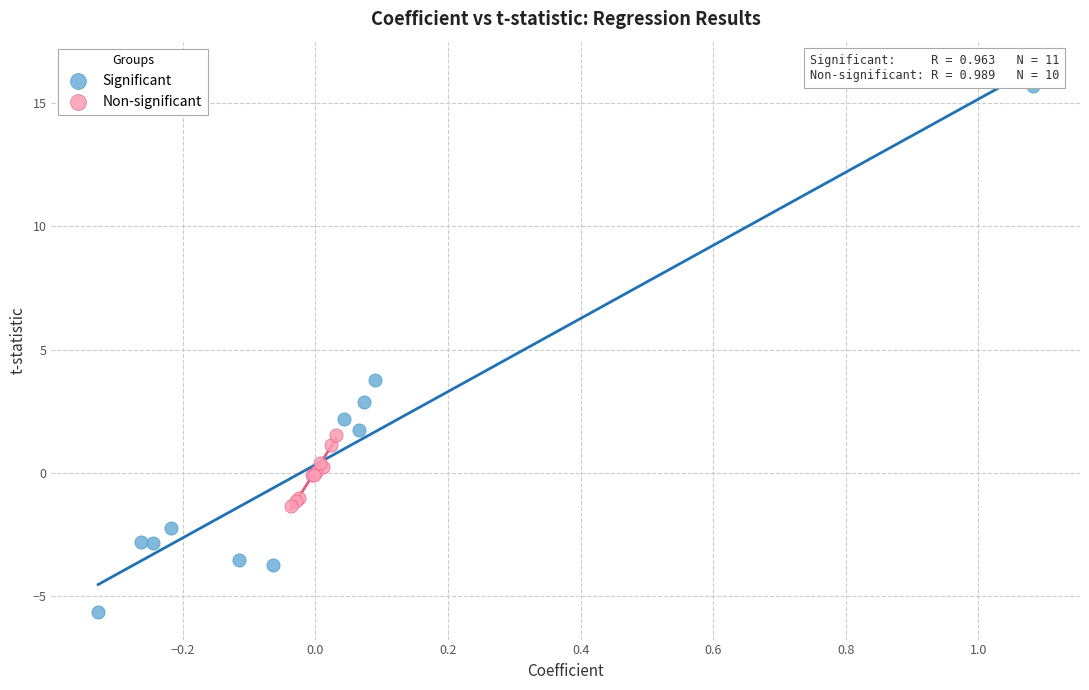

Which series contains the highest Y value?

Significant